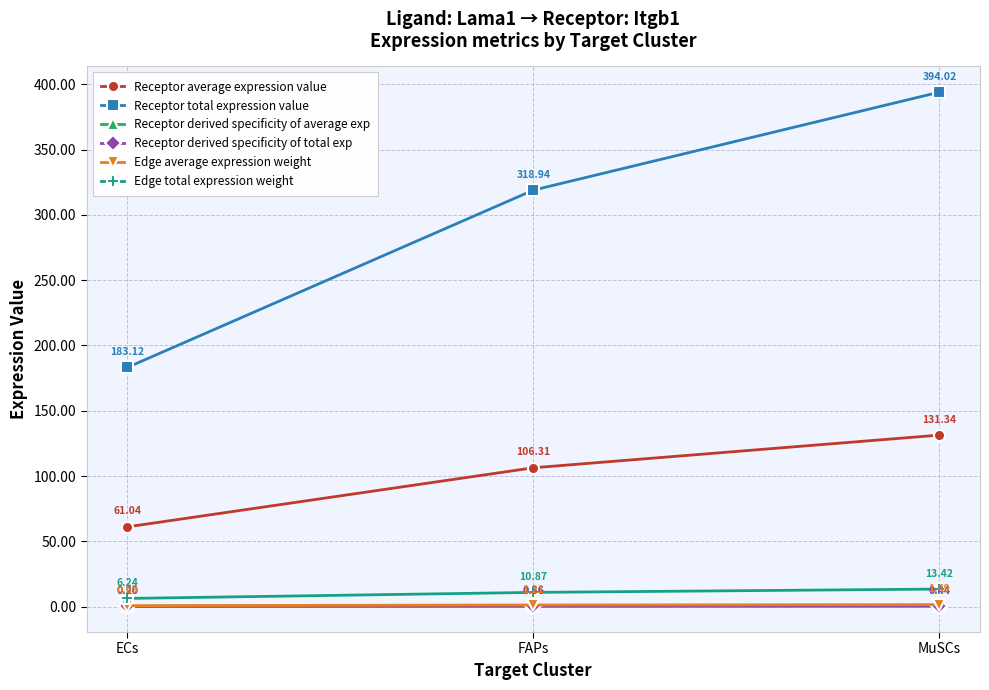

True or false: Receptor total expression value has a value of 183.1 at ECs.

True